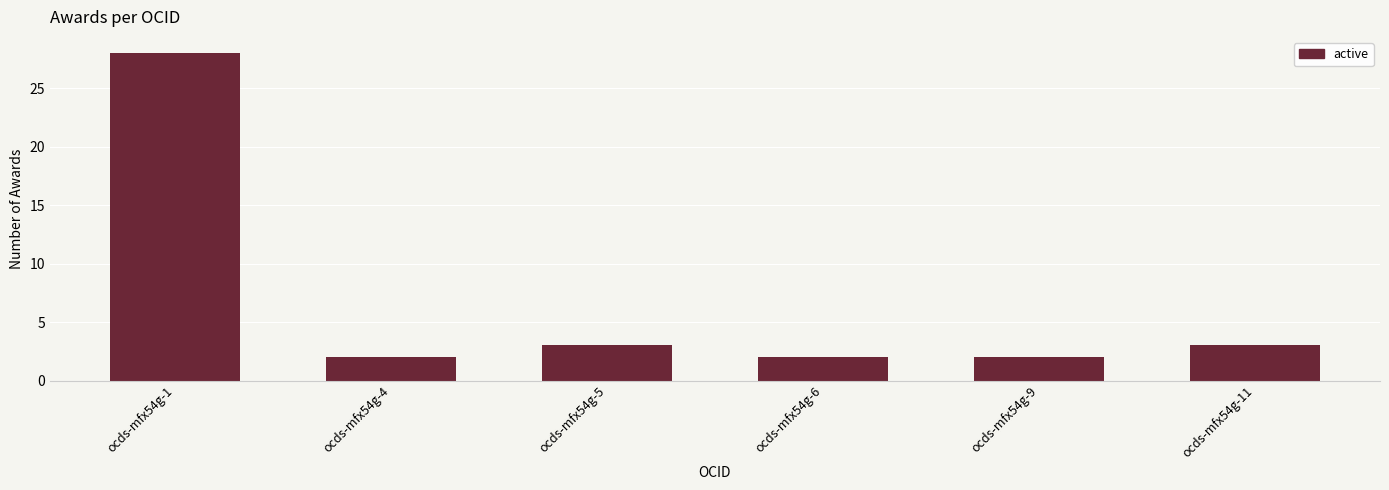

What is the difference between the values at ocds-mfx54g-11 and ocds-mfx54g-1?

25